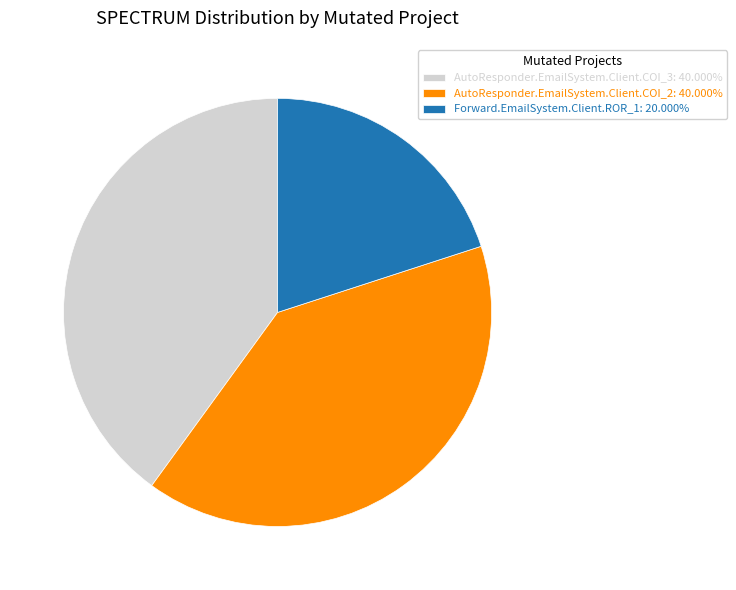

How many slices are in this pie chart?

3